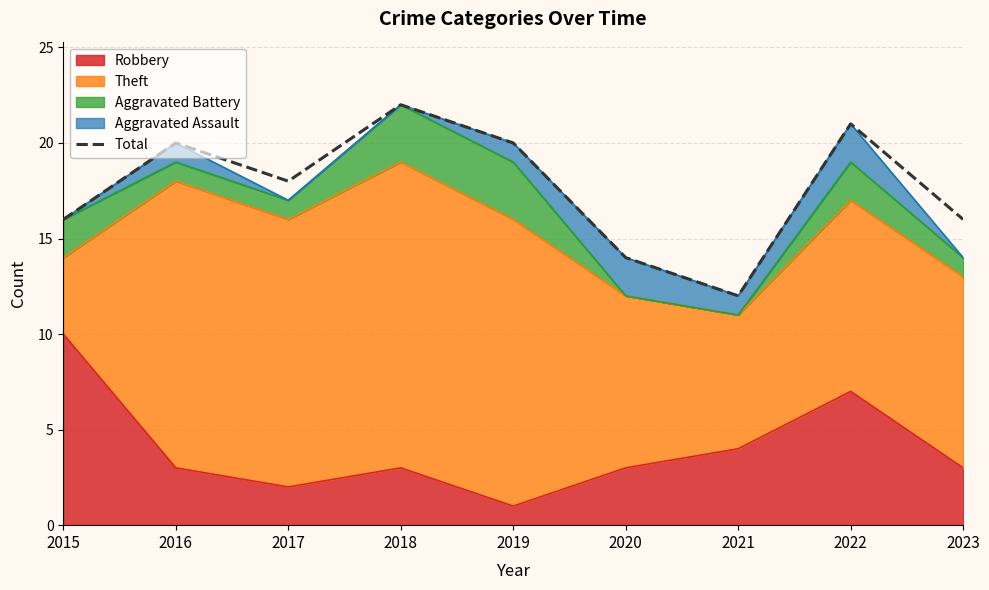

Where does the data first go above 18?

2016